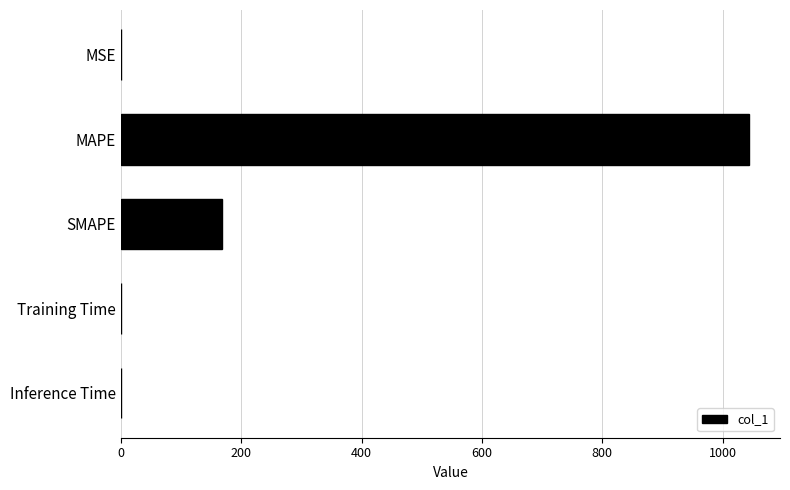

Which has a higher value, Training Time or SMAPE?

SMAPE